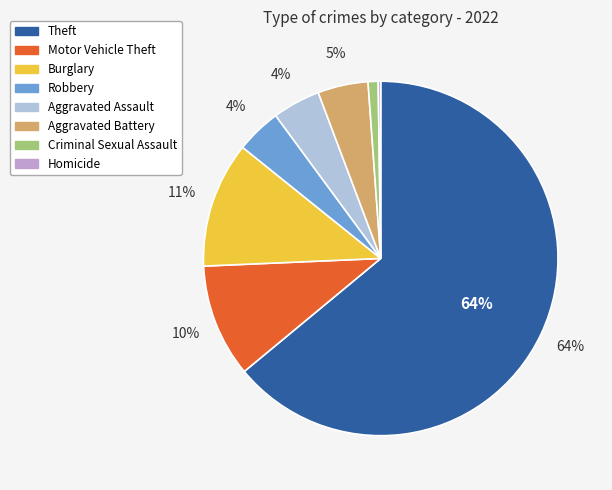

To the nearest percent, what percentage of the pie is Burglary?

11%